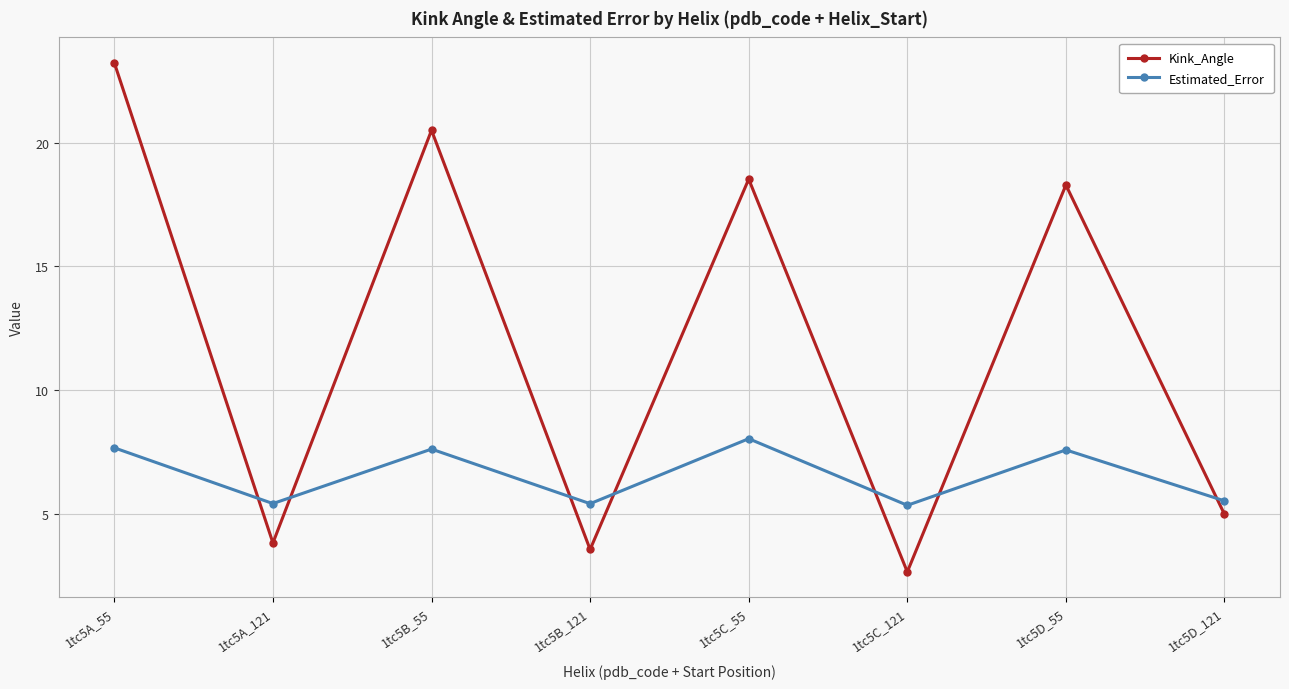

At which label does Kink_Angle reach its minimum?

1tc5C_121